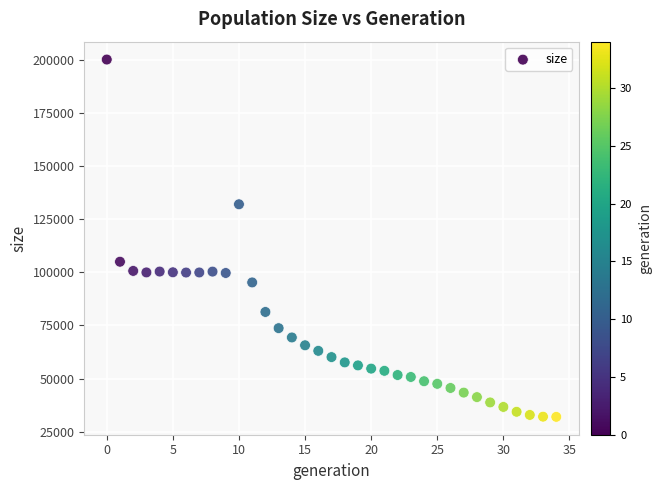

What Y value in the scatter plot is closest to 116017?

104948